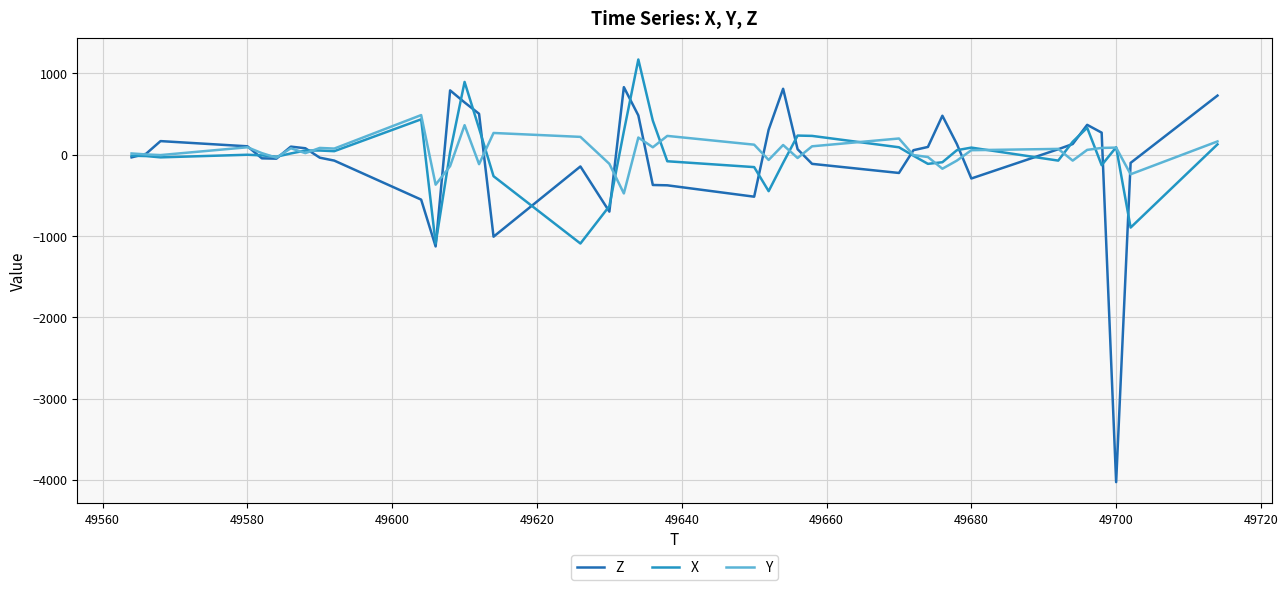

Which series has the largest range (max minus min)?

Z